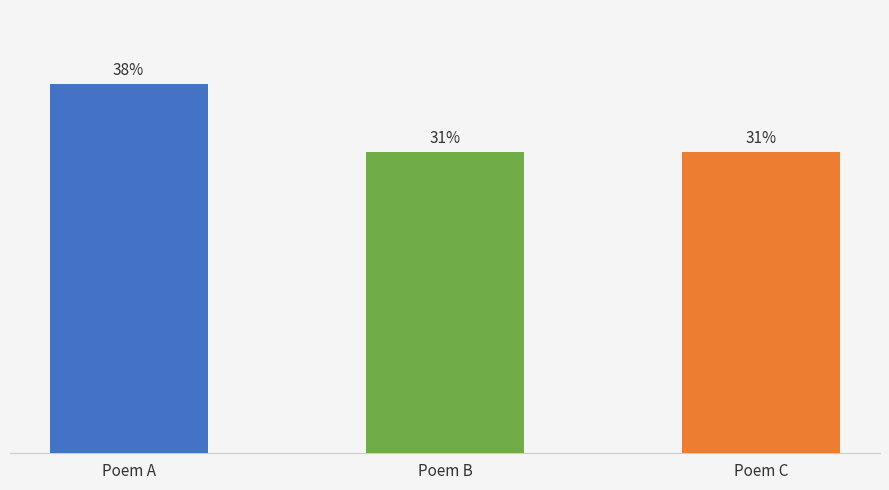

Which has a higher value, Poem C or Poem A?

Poem A